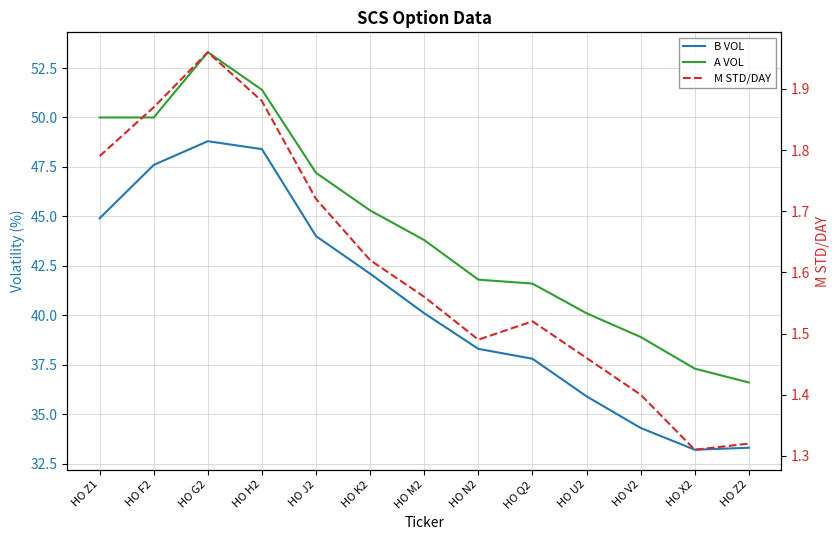

Rank the categories by A VOL value from lowest to highest.

HO Z2, HO X2, HO V2, HO U2, HO Q2, HO N2, HO M2, HO K2, HO J2, HO Z1, HO F2, HO H2, HO G2